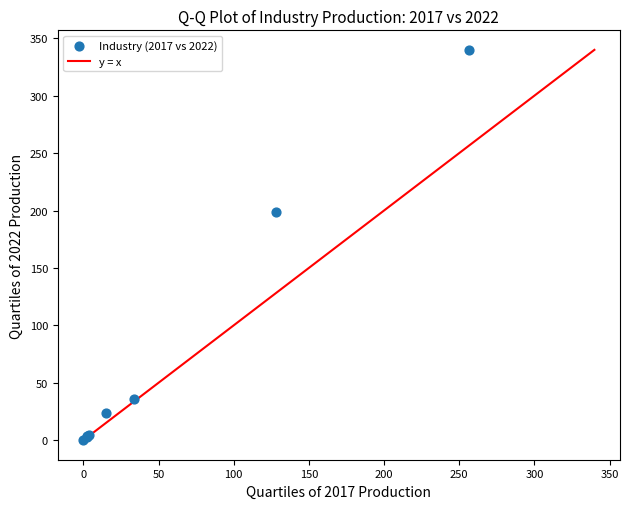

What Y value in the scatter plot is closest to 169?

198.5